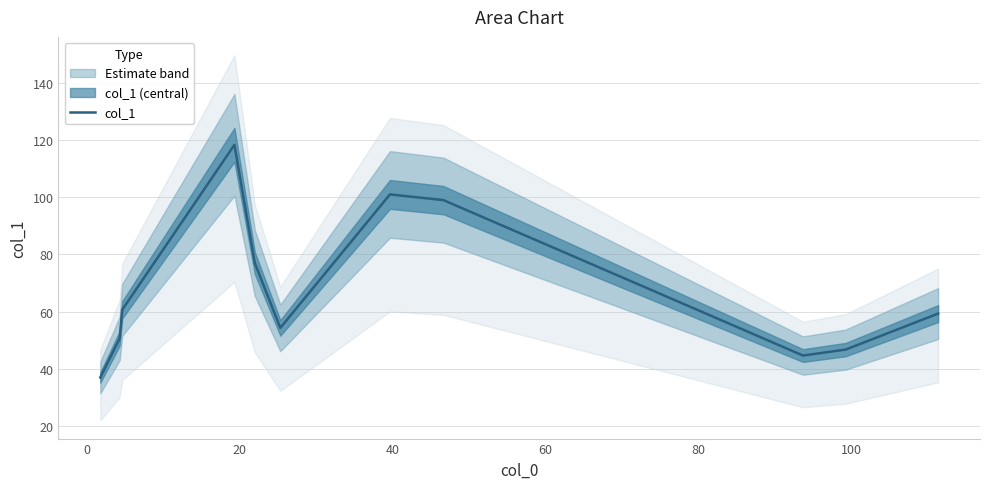

Reading left to right, list all the values displayed in this chart.

37.0	50.7	60.7	118.3	77.0	54.3	101.0	99.0	44.7	46.8	59.3